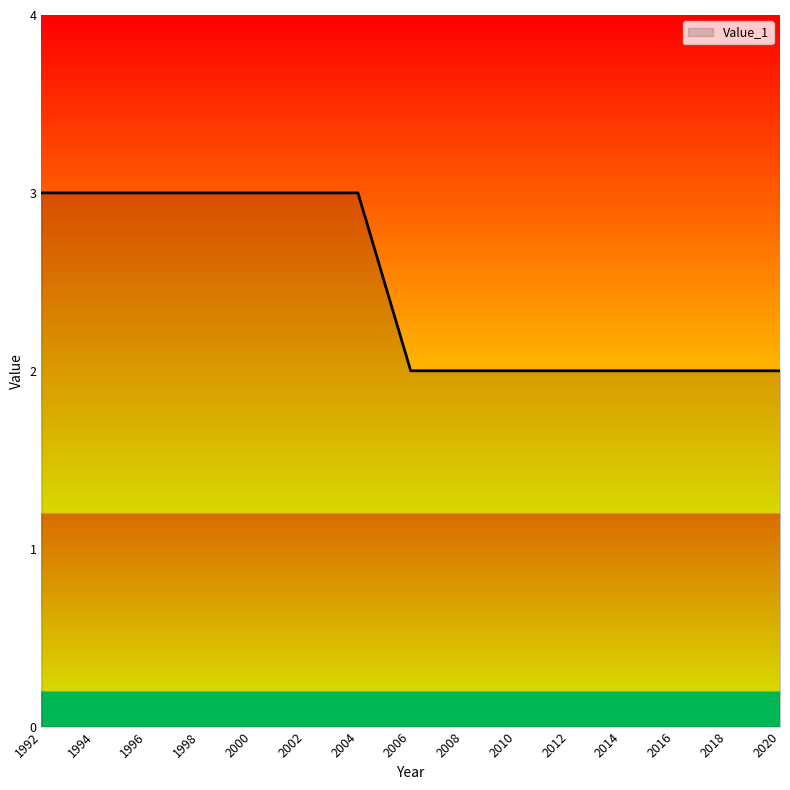

The value at 2002 is 1. True or false?

False